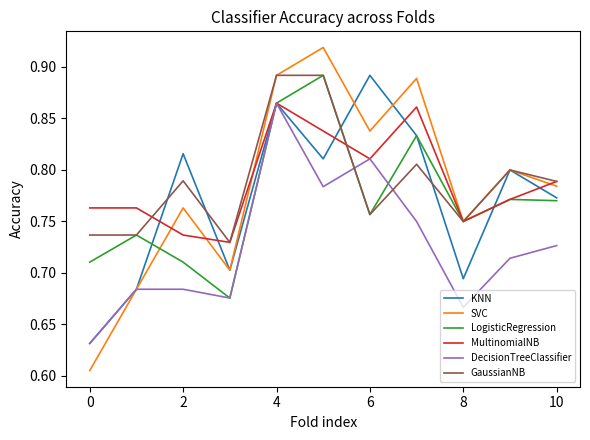

Which series has the largest range (max minus min)?

SVC